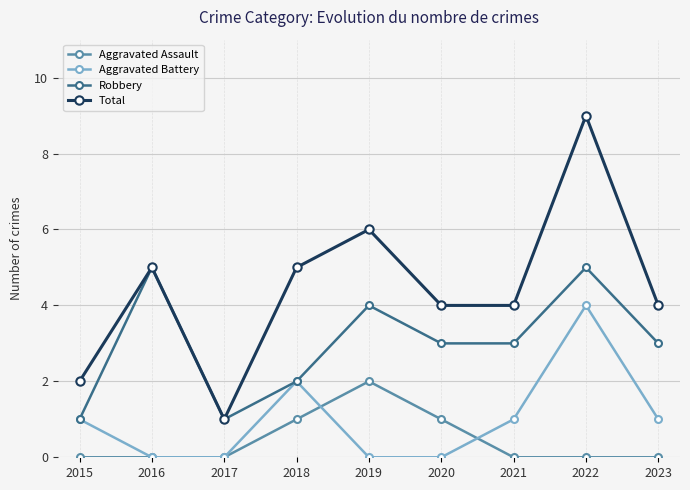

Which category has the lowest value in the Total series?

2017